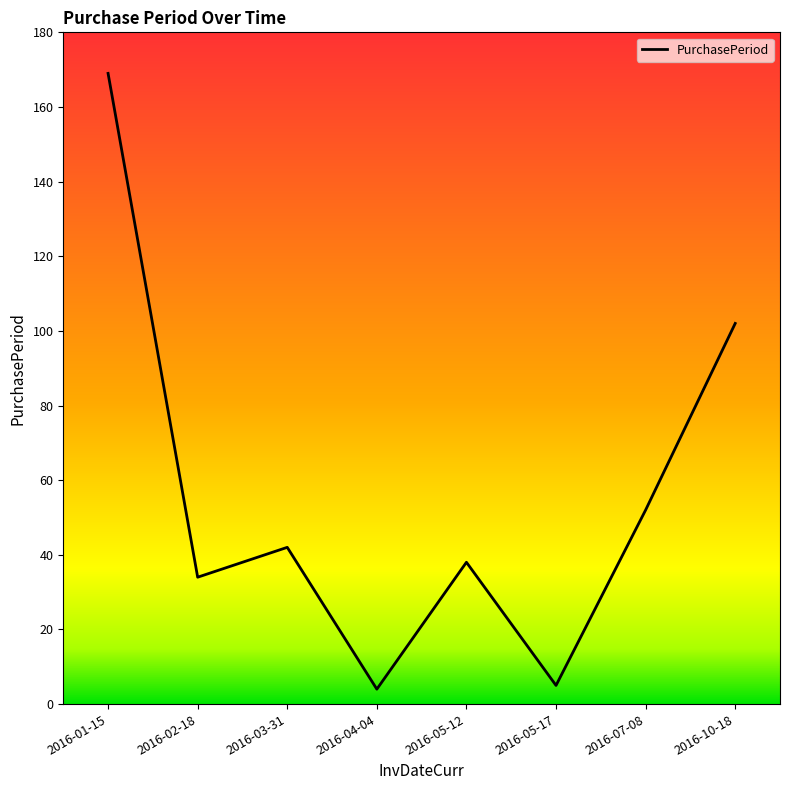

Is this an area chart (filled region under the line)?

No